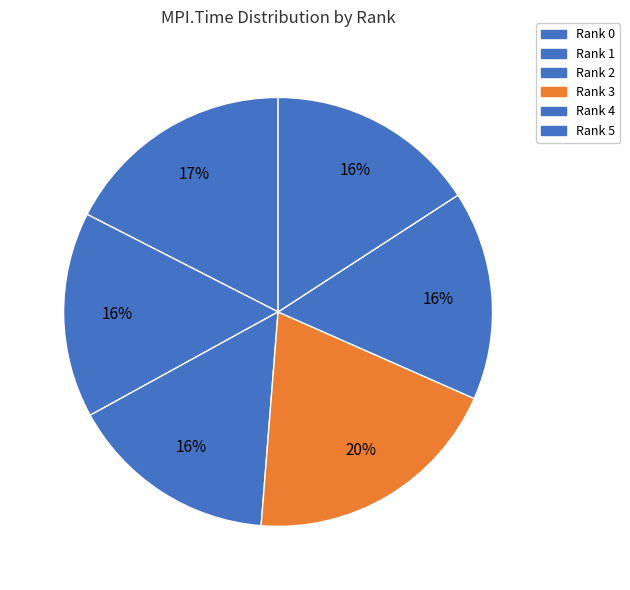

Which slice is the largest?

Rank 3